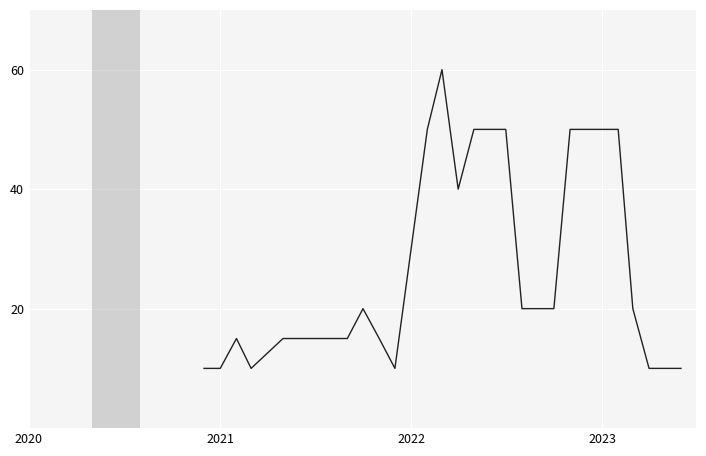

What is the difference between the maximum and minimum values?

50